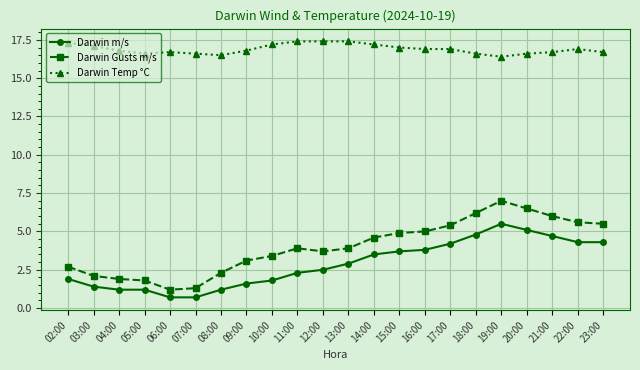

True or false: Darwin Gusts m/s and Darwin Temp °C intersect in this chart.

False